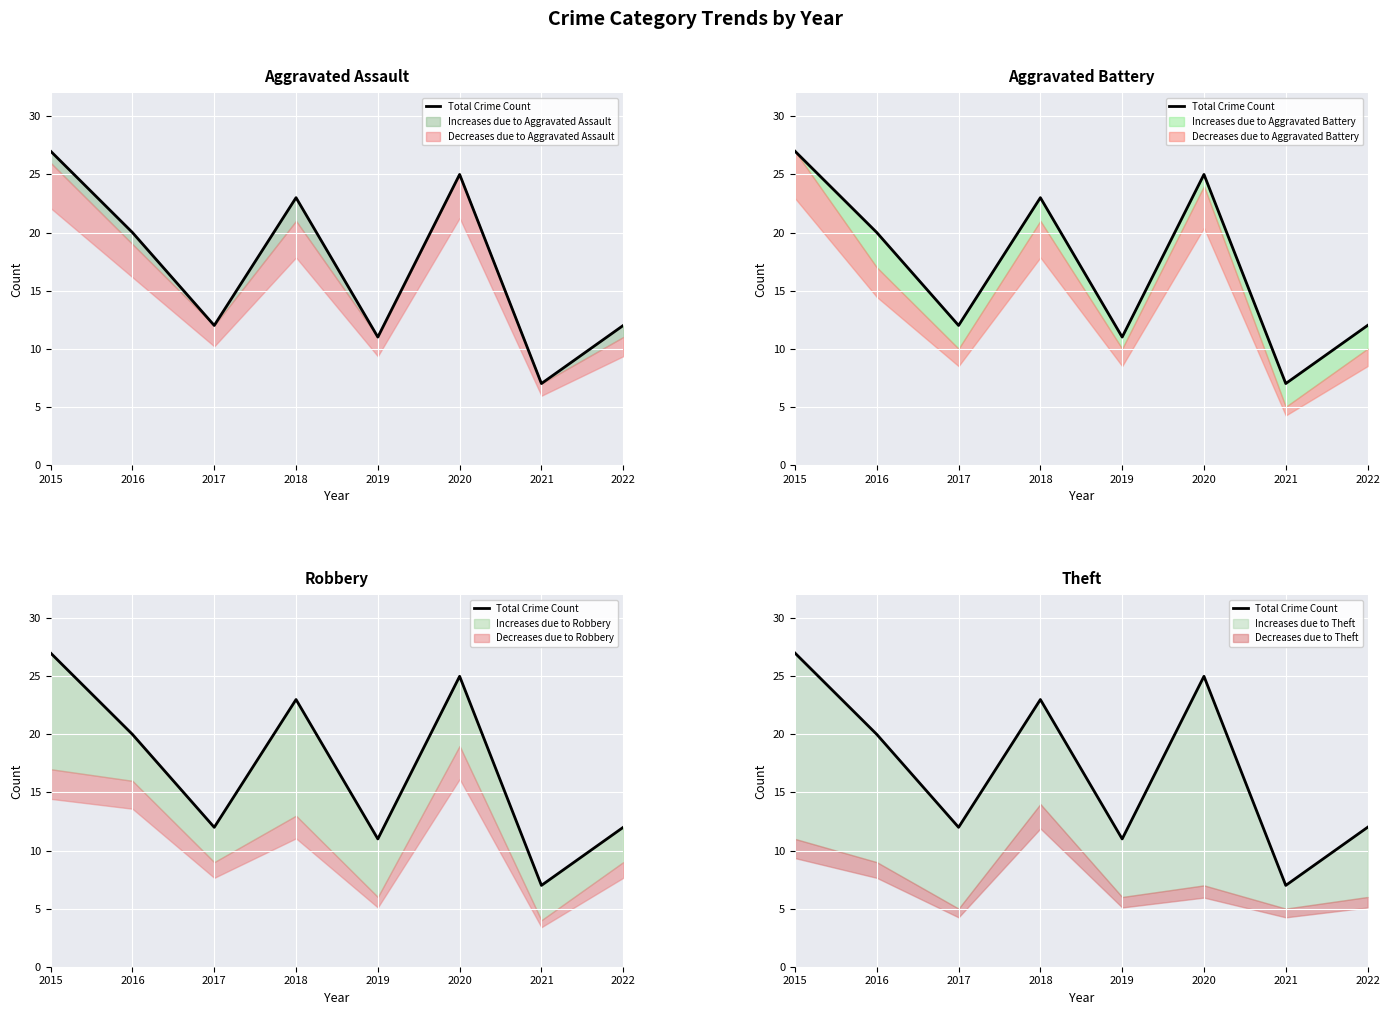

True or false: the data shows 9 at 2015.

False